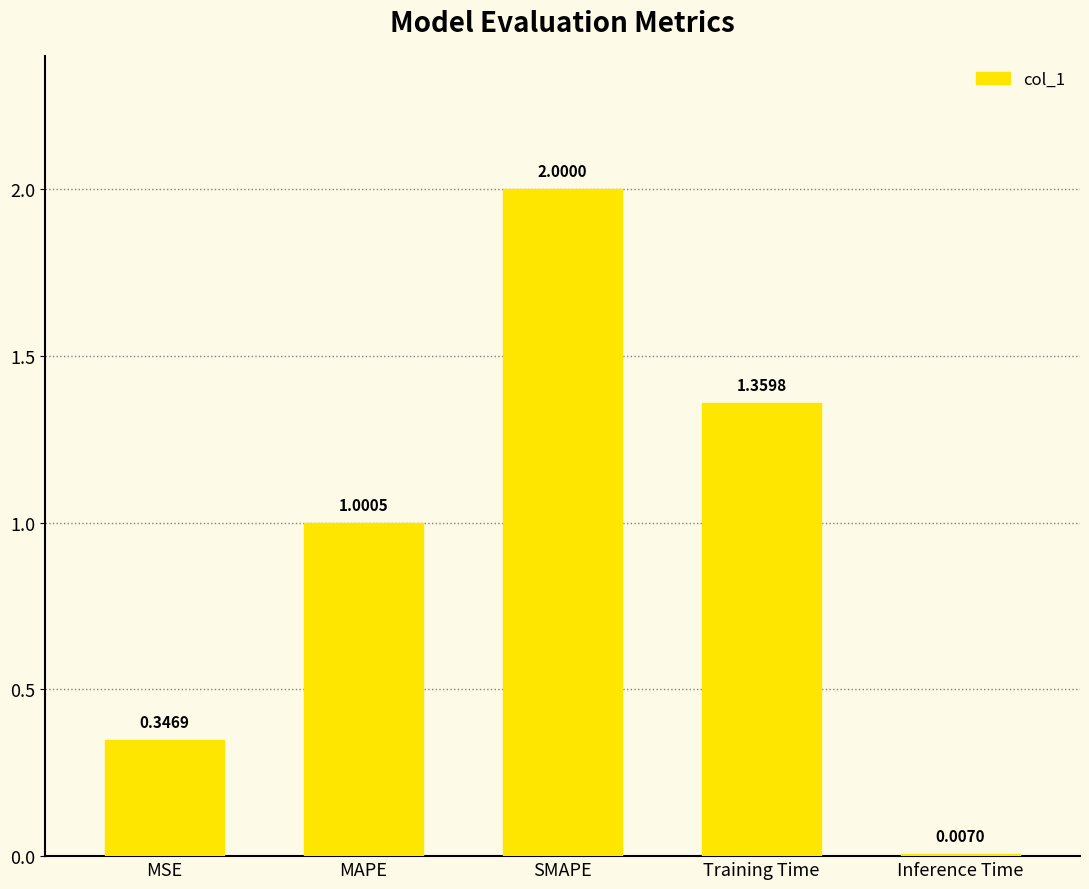

Where does the data first go above 1?

MAPE